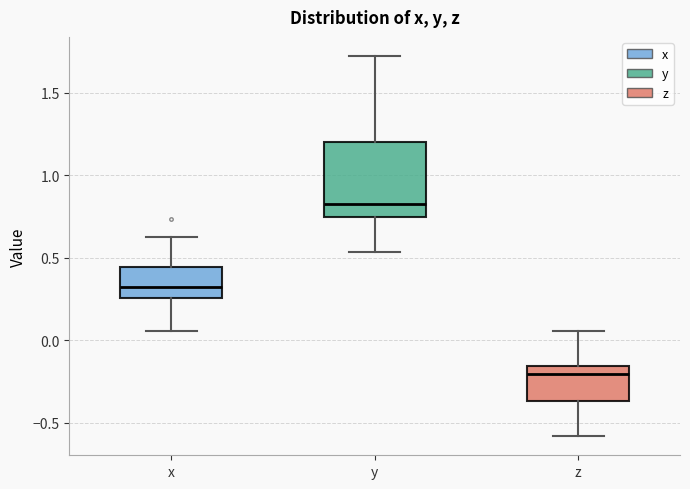

Reading left to right, transcribe this box plot: for each box, give where its median line is, the range the box spans, and where its two whiskers end, as read against the y-axis. The values are not printed on the chart, so give them approximately, as read against the axis.

x: median 0.30, box 0.25 to 0.45, whiskers 0.05 to 0.65
y: median 0.80, box 0.75 to 1.20, whiskers 0.55 to 1.70
z: median -0.20, box -0.35 to -0.15, whiskers -0.60 to 0.05